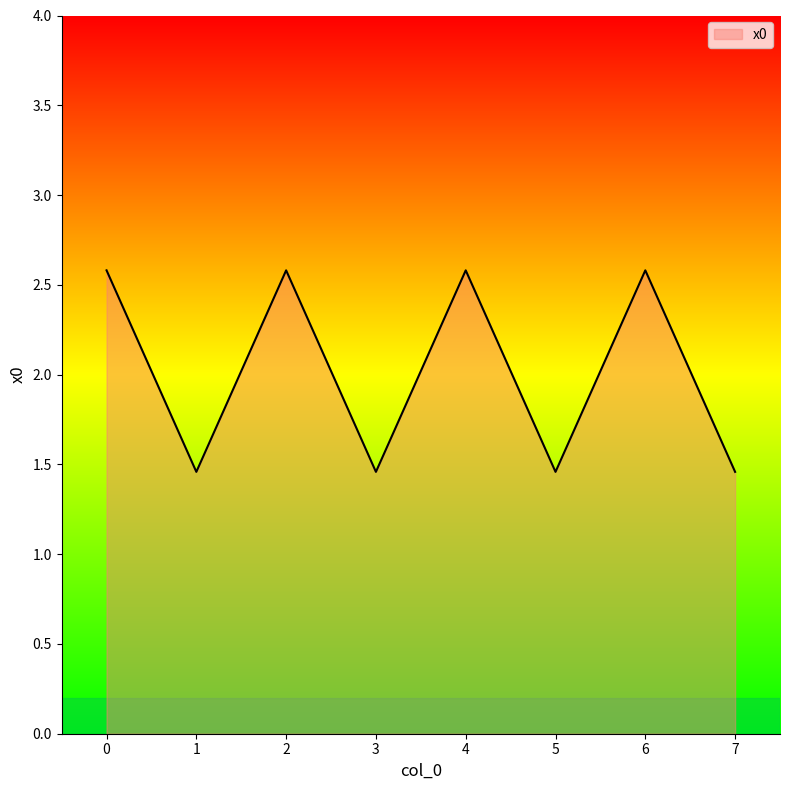

Approximately how many times larger is the value at 6 compared to 4?

1.0